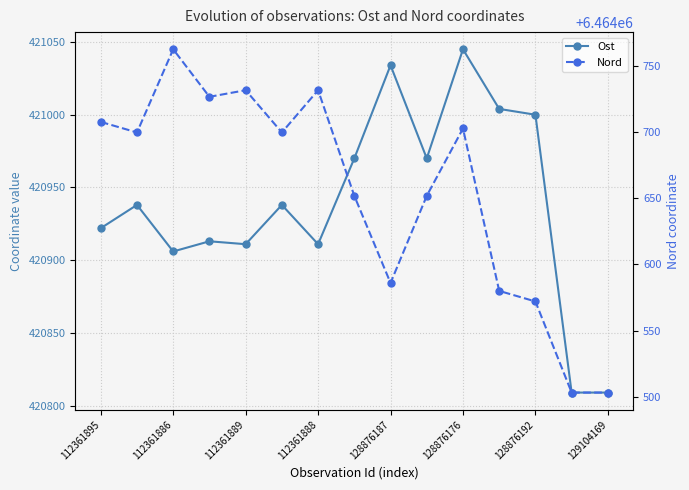

What is the value of the Ost point at the 8th from the left?

420970